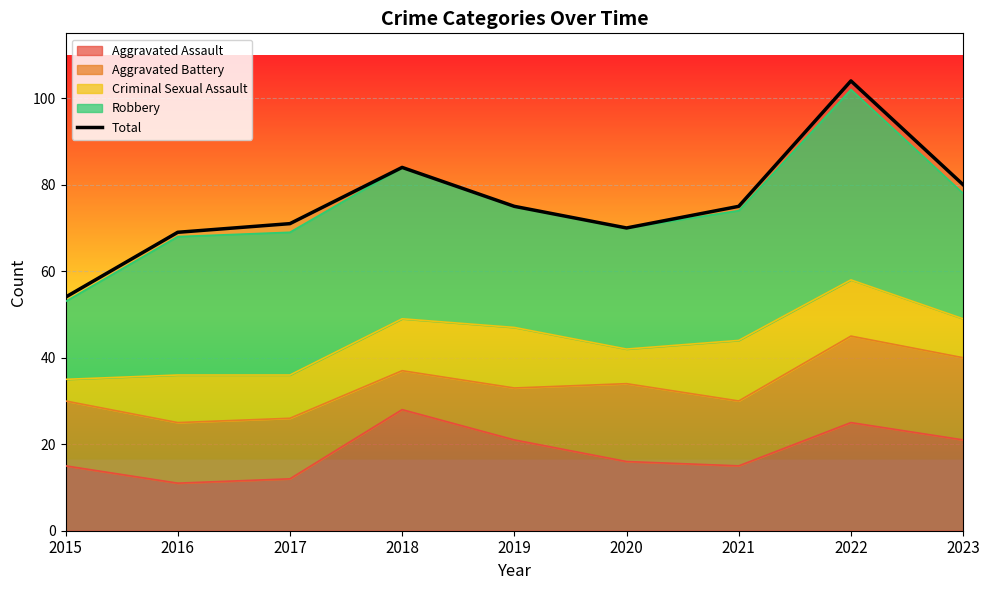

Reading left to right, list all the values displayed in this chart.

54	69	71	84	75	70	75	104	80